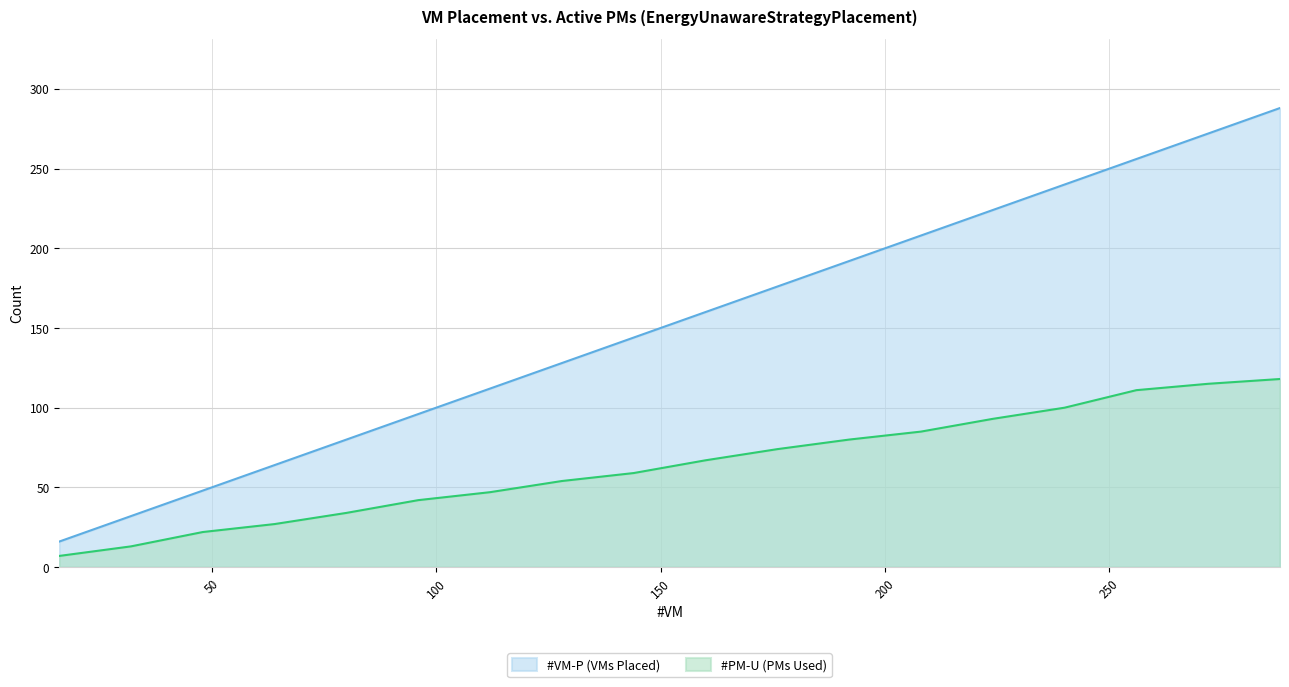

Reading right to left, list all the values displayed in this chart.

#VM-P: 200=288	200=272	200=256	200=240	200=224	200=208	200=192	200=176	200=160	200=144	200=128	200=112	200=96	200=80	200=64	200=48	200=32	200=16
#PM-U: 200=118	200=115	200=111	200=100	200=93	200=85	200=80	200=74	200=67	200=59	200=54	200=47	200=42	200=34	200=27	200=22	200=13	200=7